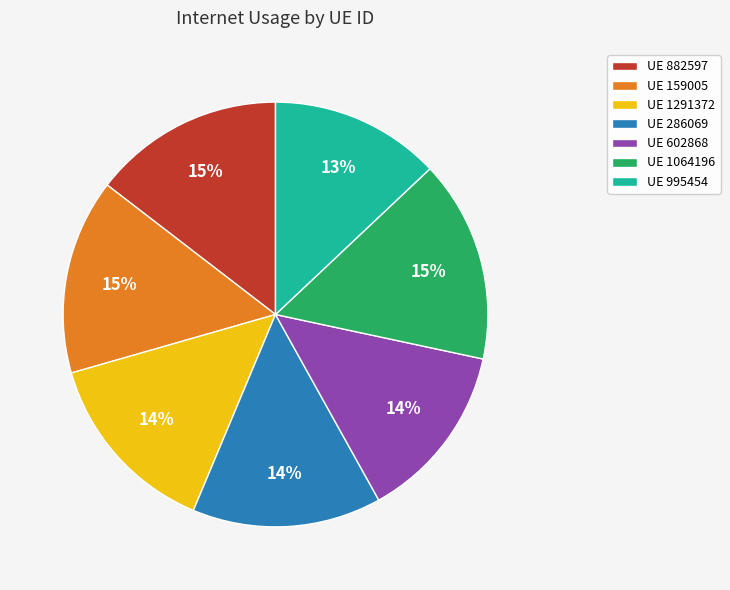

Combined, do UE 882597 and UE 602868 account for over 50%?

No